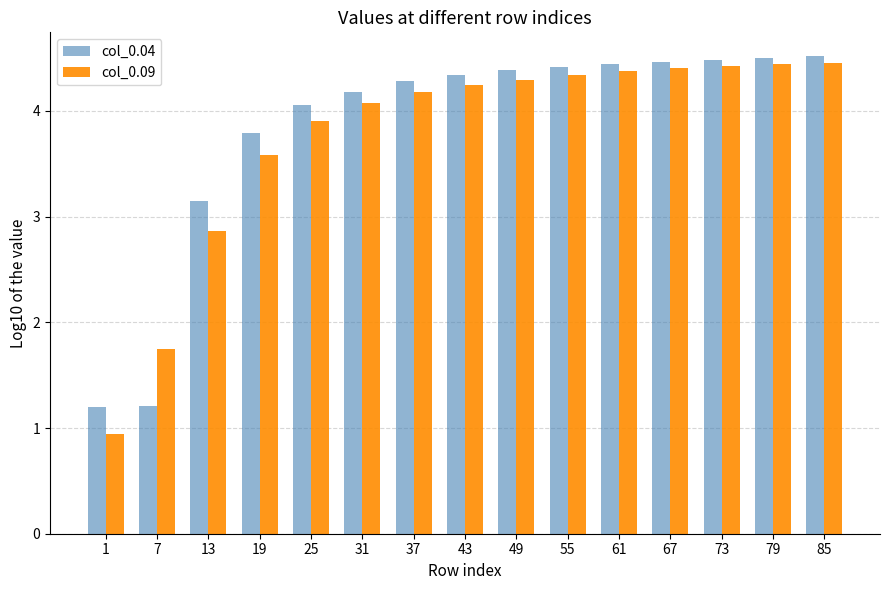

What is the difference between the highest and lowest values at 31?

0.1